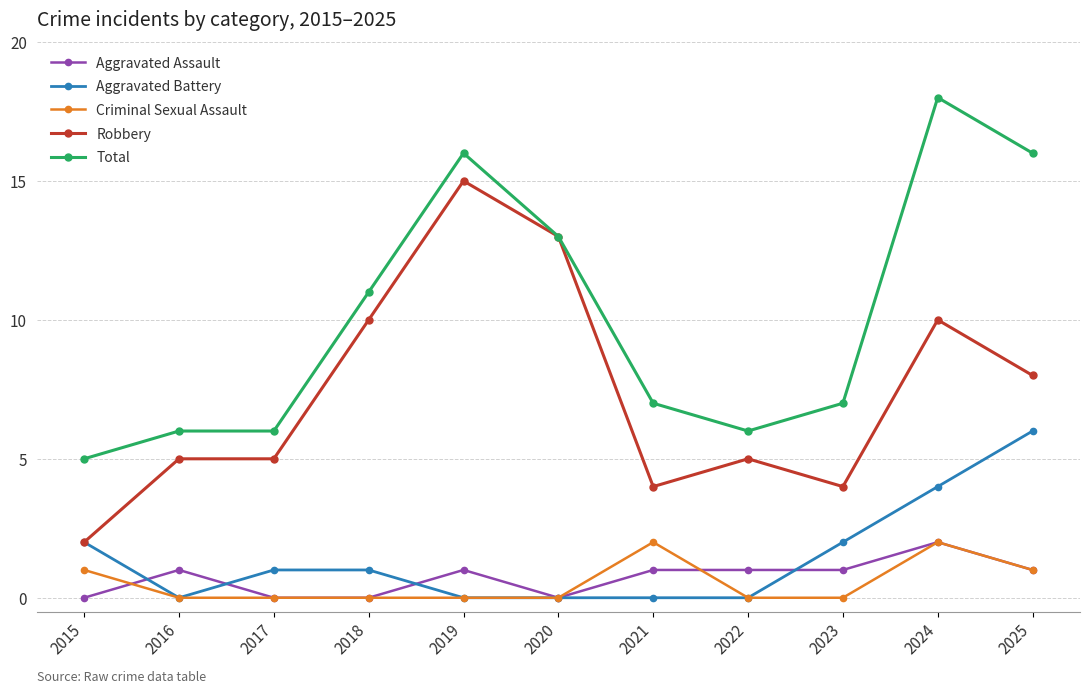

Which series has the largest total across all categories?

Total